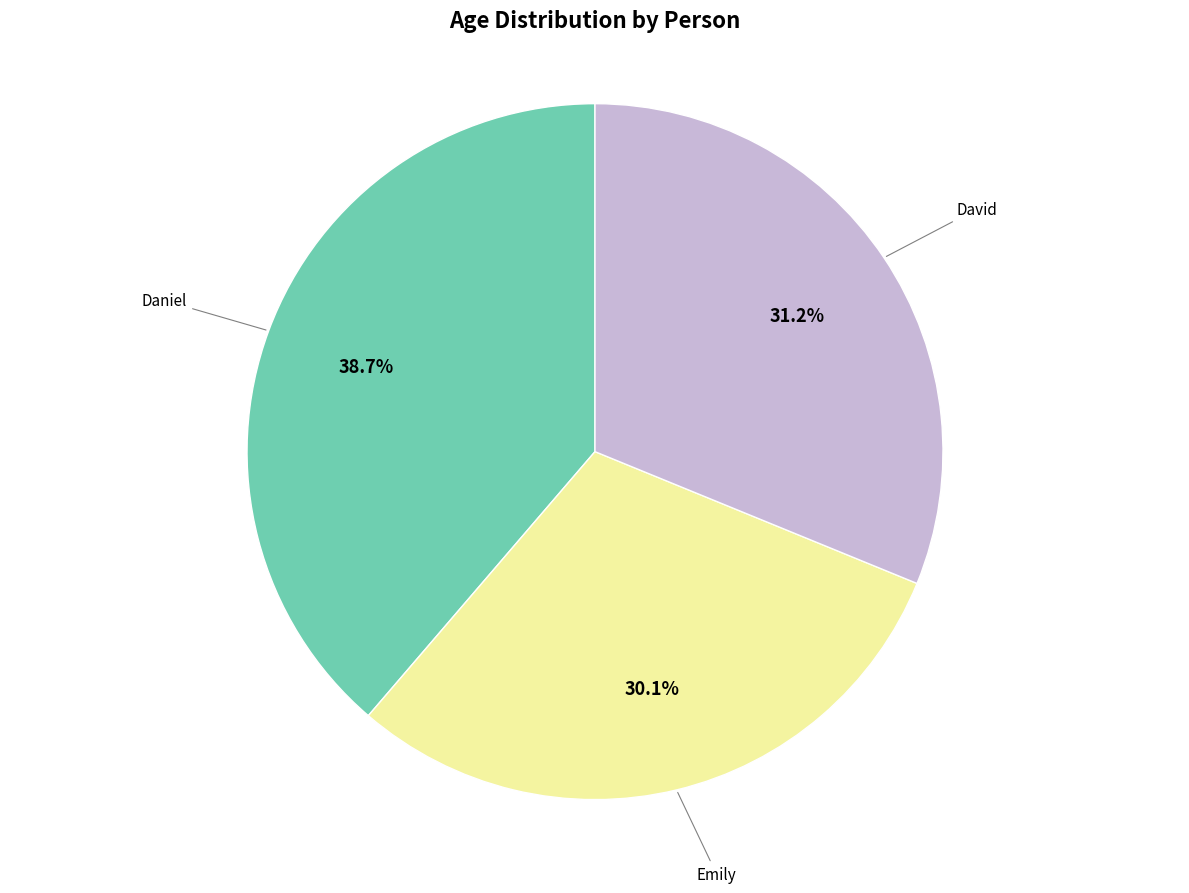

Does any single category account for the majority?

No